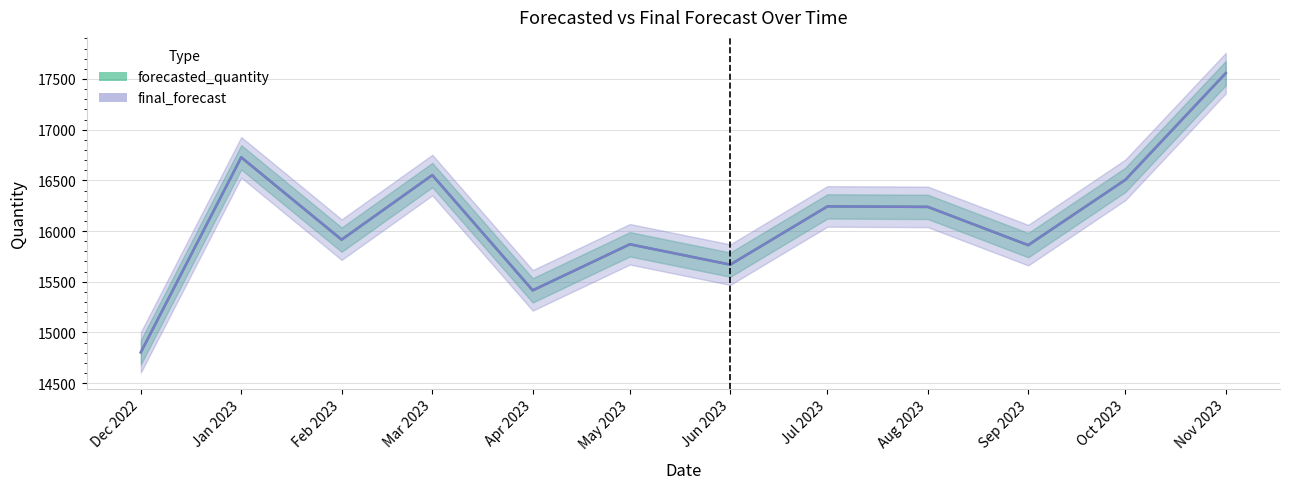

In final_forecast, how many points are higher than both neighbors (excluding endpoints)?

4